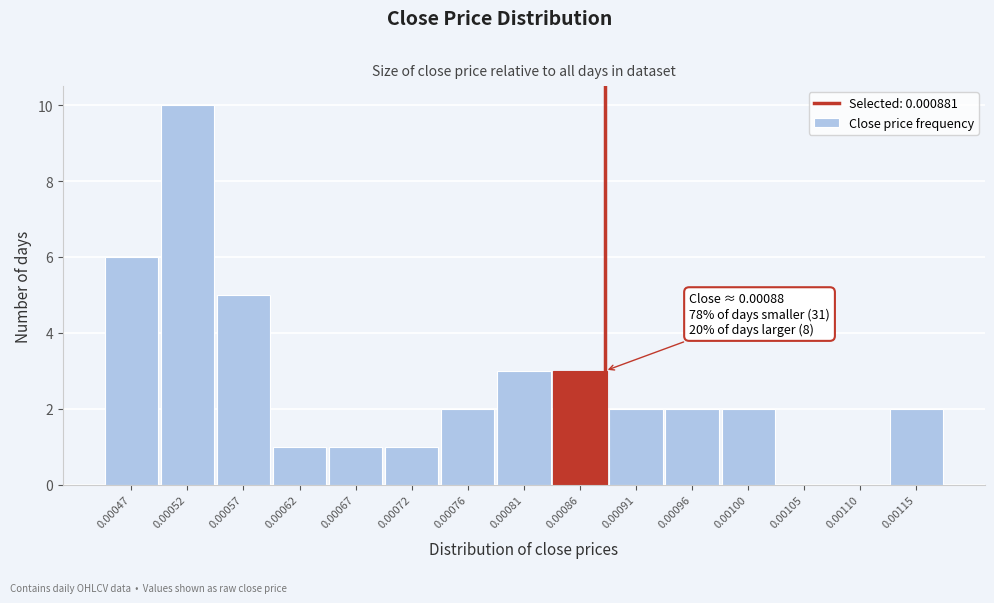

Reading left to right, what are all the values shown in this chart?

0.00047=6	0.00052=10	0.00057=5	0.00062=1	0.00067=1	0.00072=1	0.00076=2	0.00081=3	0.00086=3	0.00091=2	0.00096=2	0.00100=2	0.00105=0	0.00110=0	0.00115=2